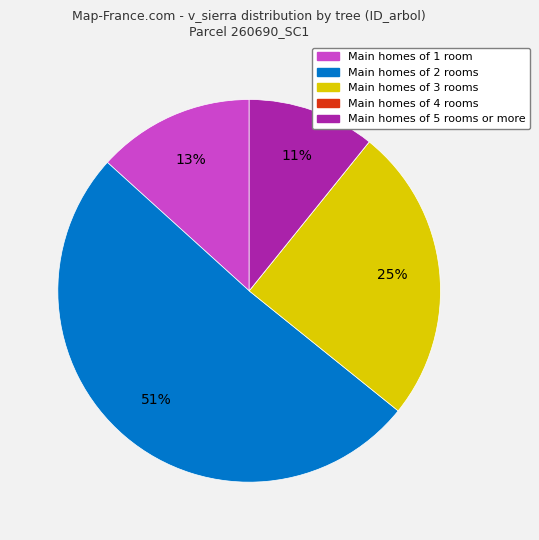

True or false: Main homes of 1 room accounts for 23% of the total.

False